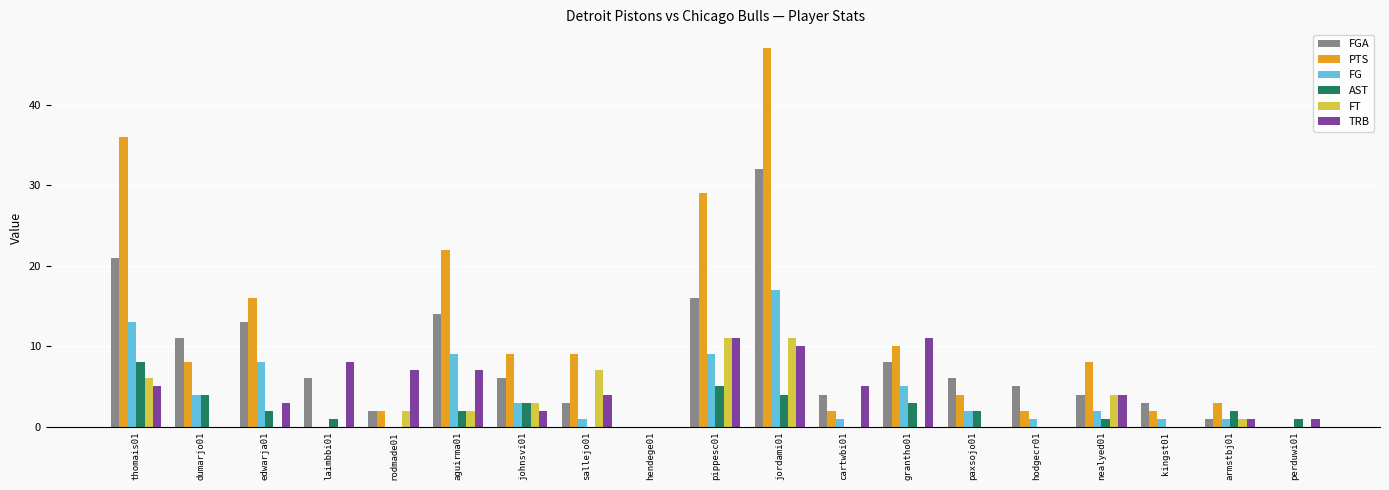

At which label does FGA reach its peak?

jordami01